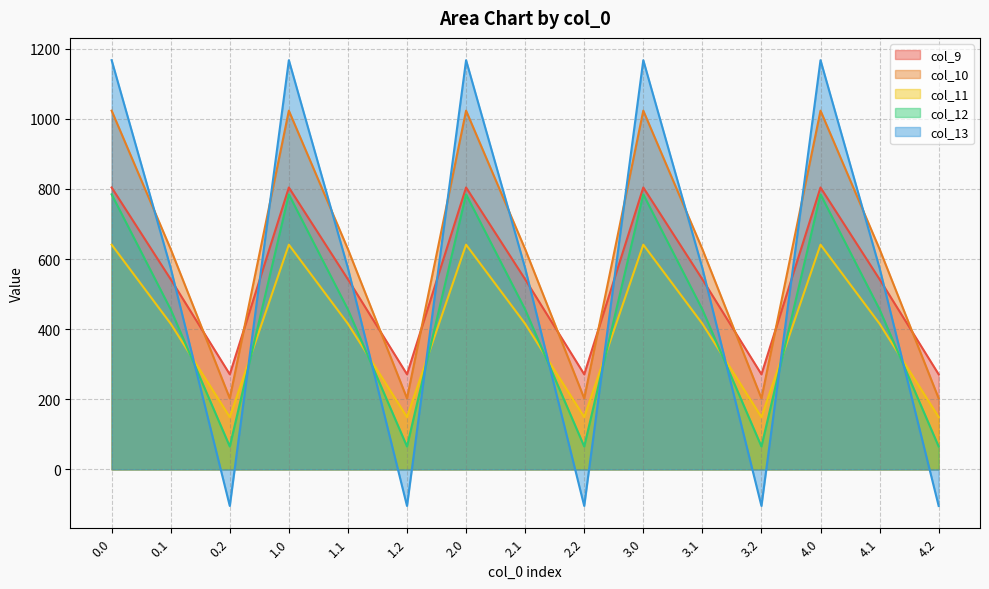

Which series has the widest spread of values?

col_13